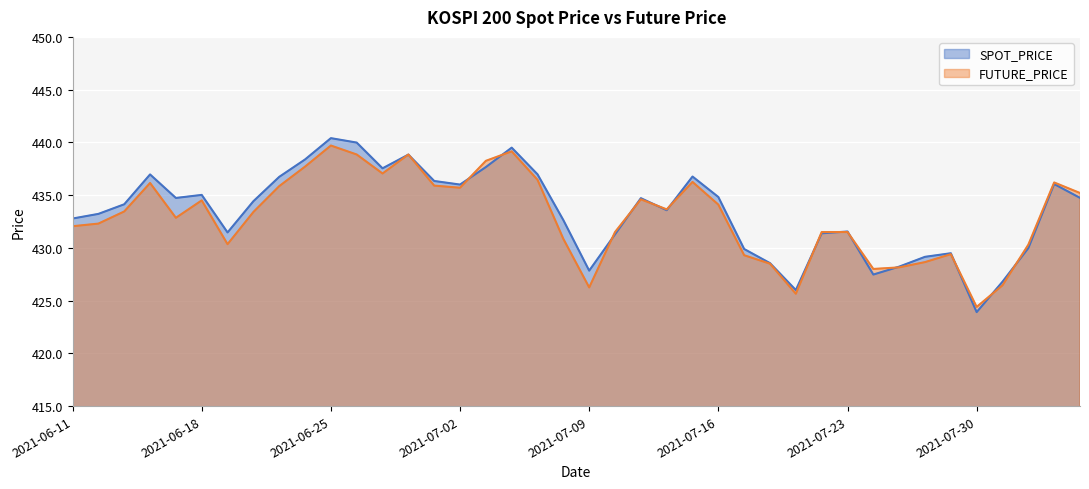

Between 2021-07-16 and 2021-07-20, which is larger?

2021-07-16